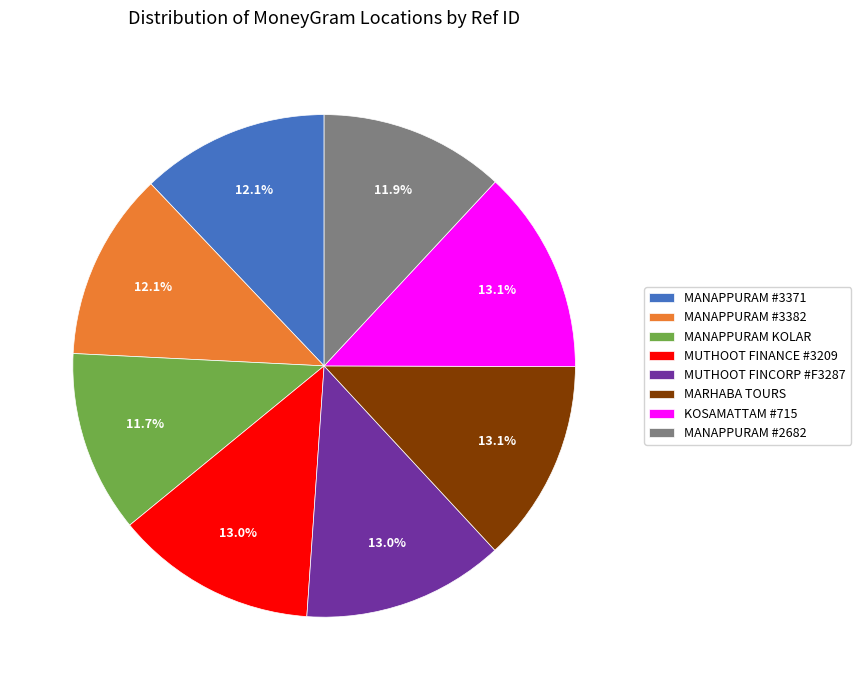

To the nearest percent, what is the combined percentage of MANAPPURAM KOLAR and MANAPPURAM #2682?

24%